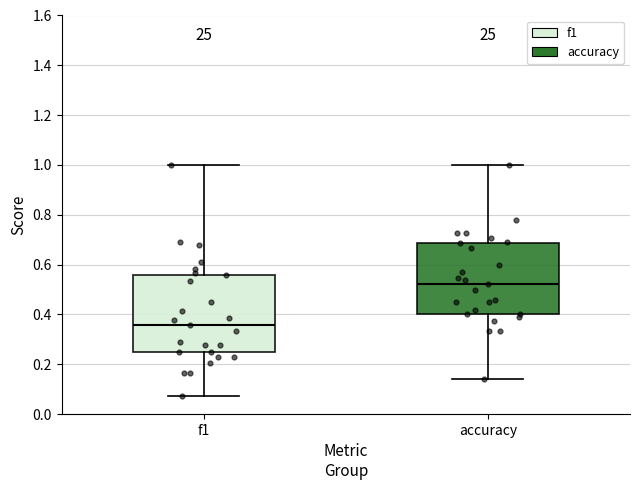

Which box's median line is the highest?

accuracy